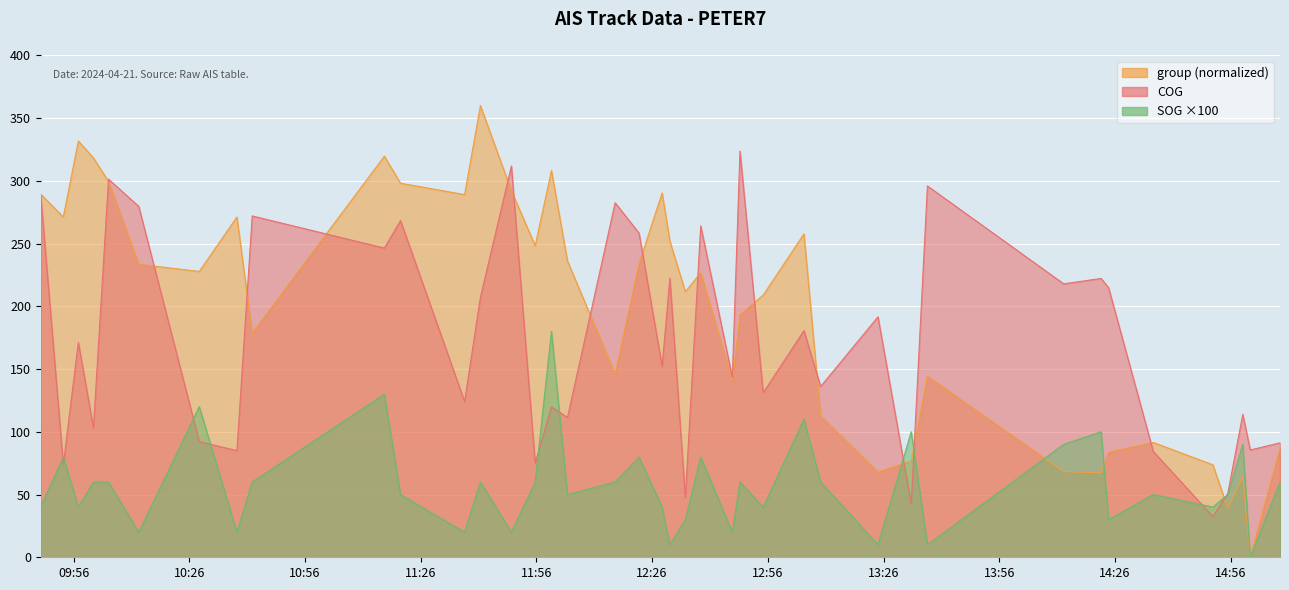

Rank the series by their average value, from highest to lowest.

group, COG, SOG